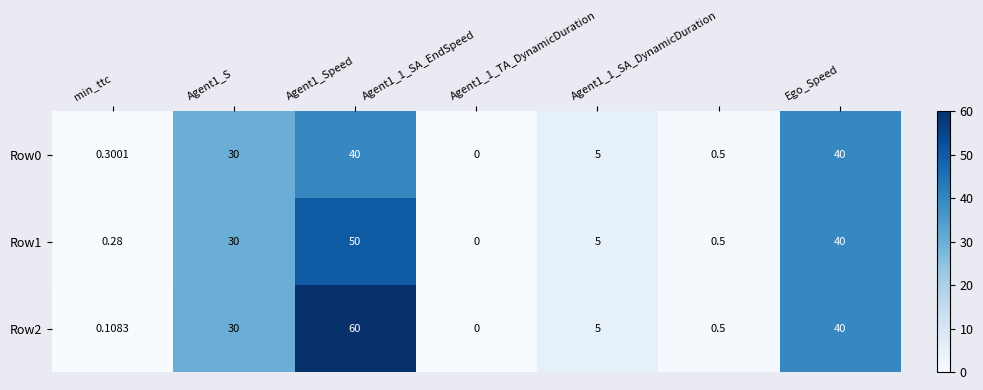

Is the value of Row0 at Ego_Speed greater than the value of Row2 at Agent1_Speed?

No